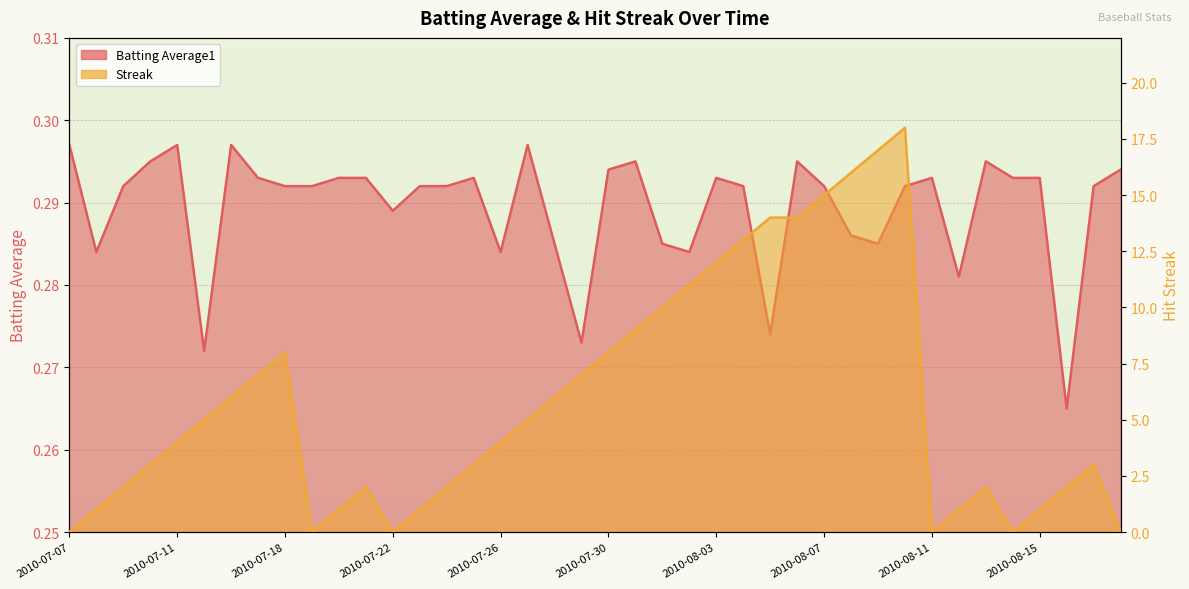

Which series has the widest spread of values?

Streak